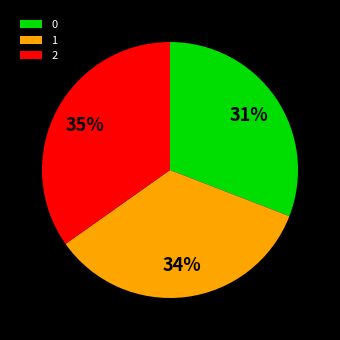

Is there a majority slice in this chart?

No